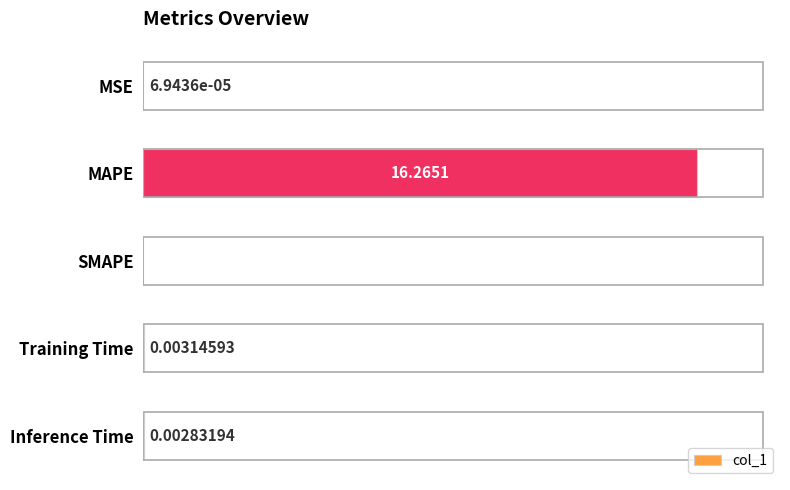

At which label is the value closest to 8?

Training Time